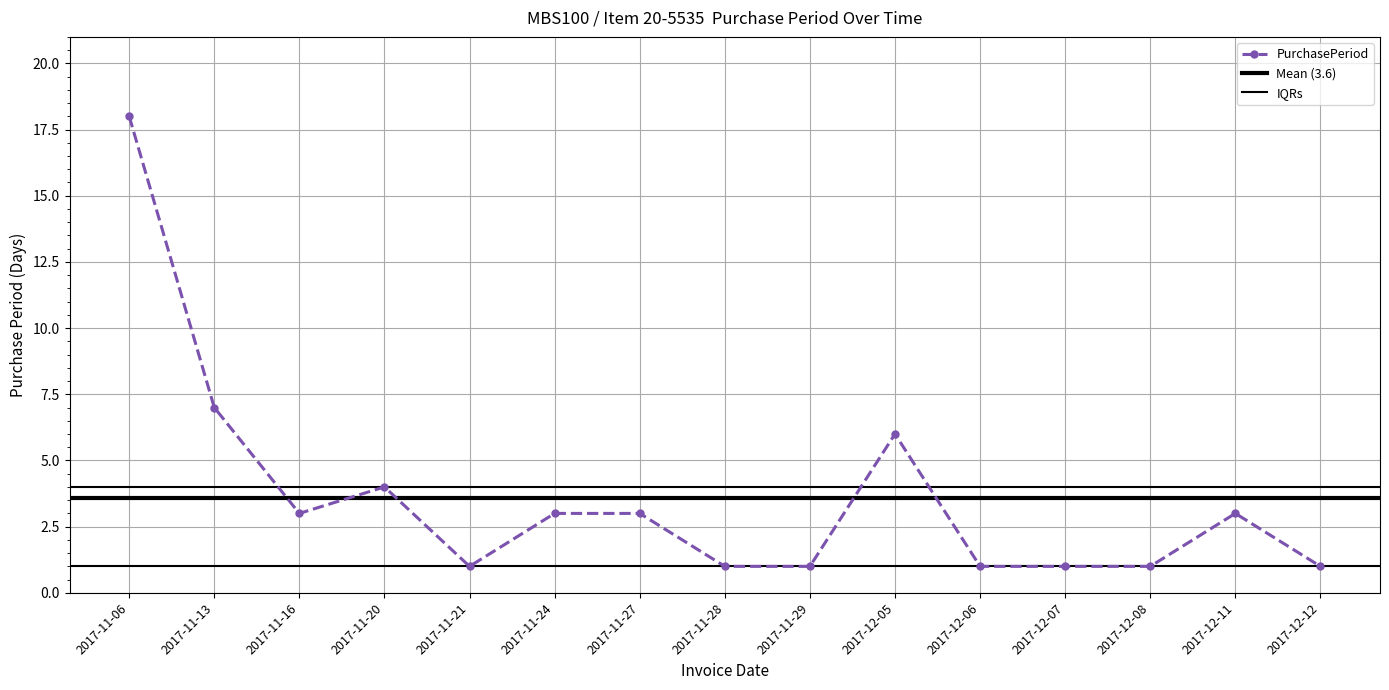

What is the difference between the maximum and minimum values?

17